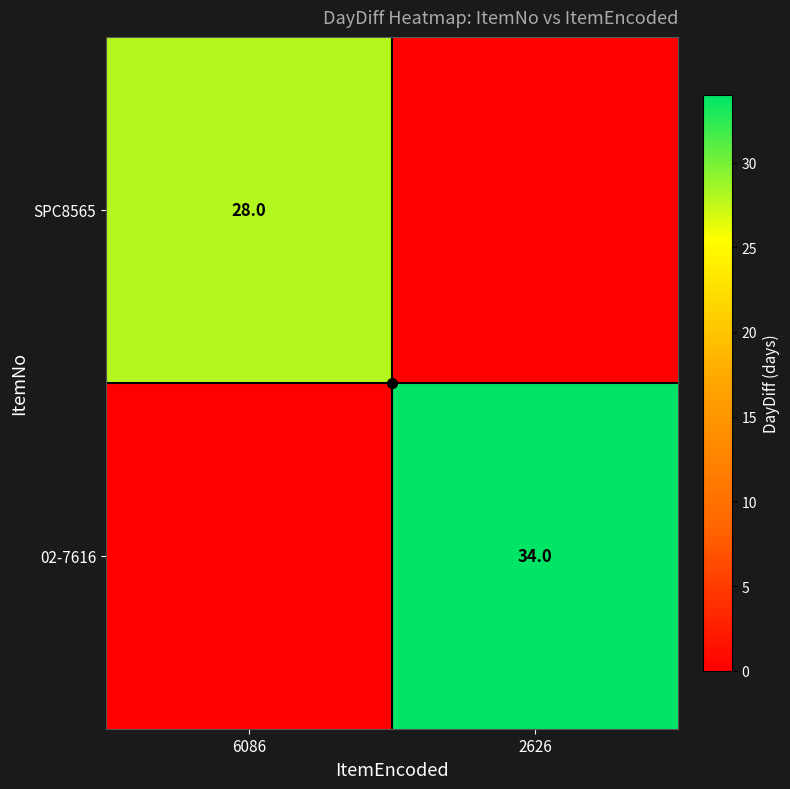

The value of 02-7616 at 2626 is 57. True or false?

False